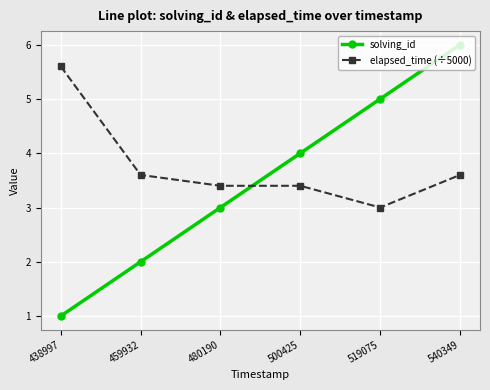

Rank the series at 438997 from lowest to highest value.

solving_id, elapsed_time (÷5000)